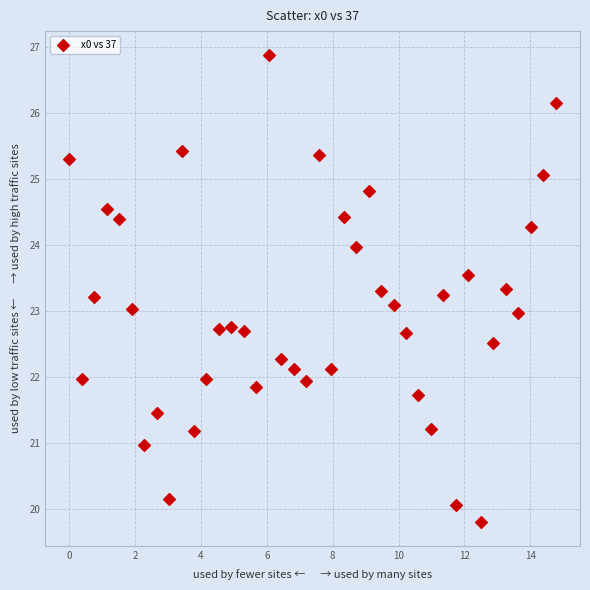

What is the range of X values (max minus min)?

14.8